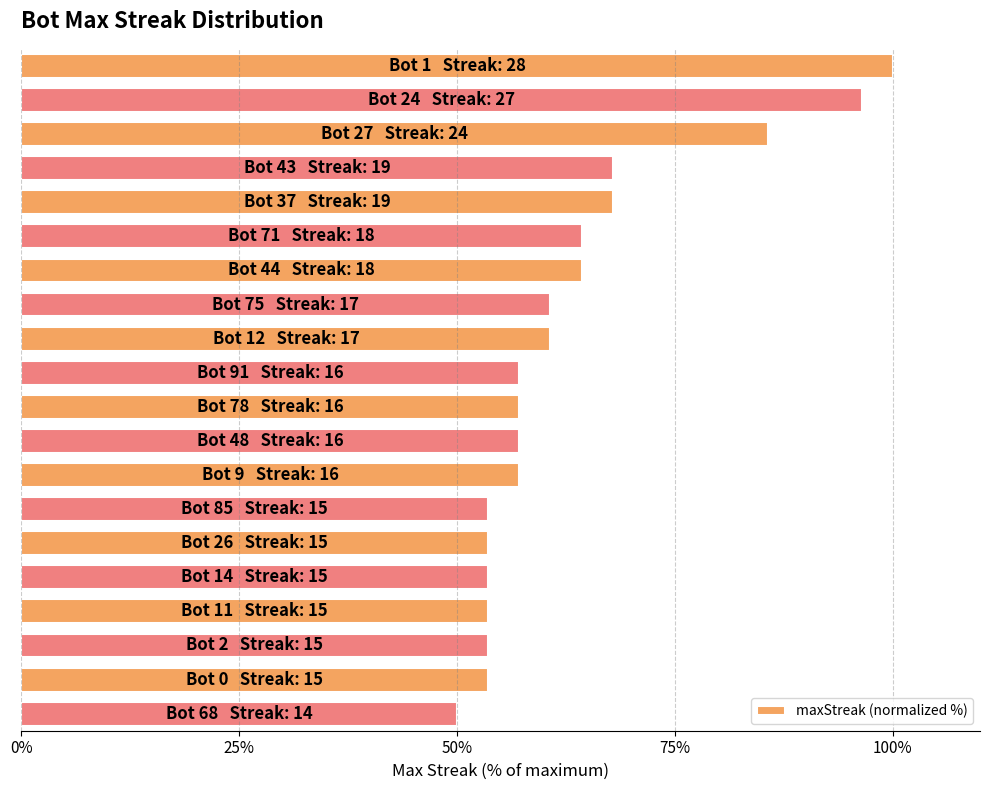

What is the smallest value displayed?

50.0